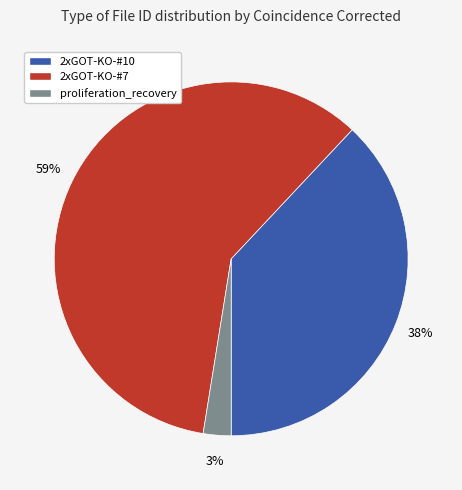

How many segments does this pie chart have?

3